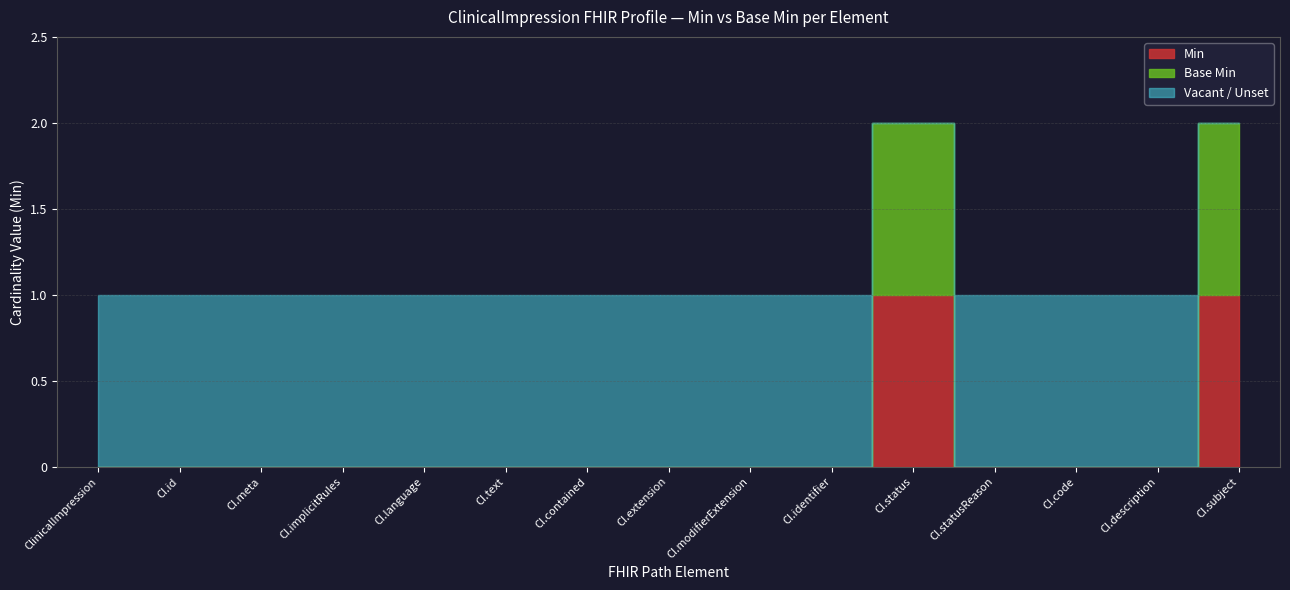

Which label corresponds to the largest value in the chart?

ClinicalImpression.status